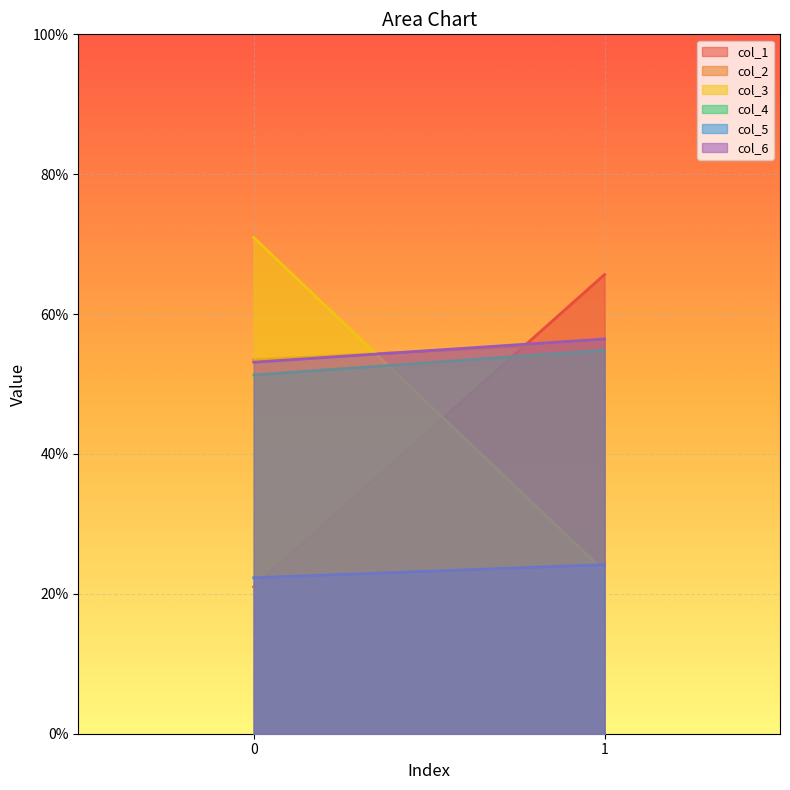

Rank the series at 0 from highest to lowest value.

col_3, col_2, col_6, col_4, col_5, col_1